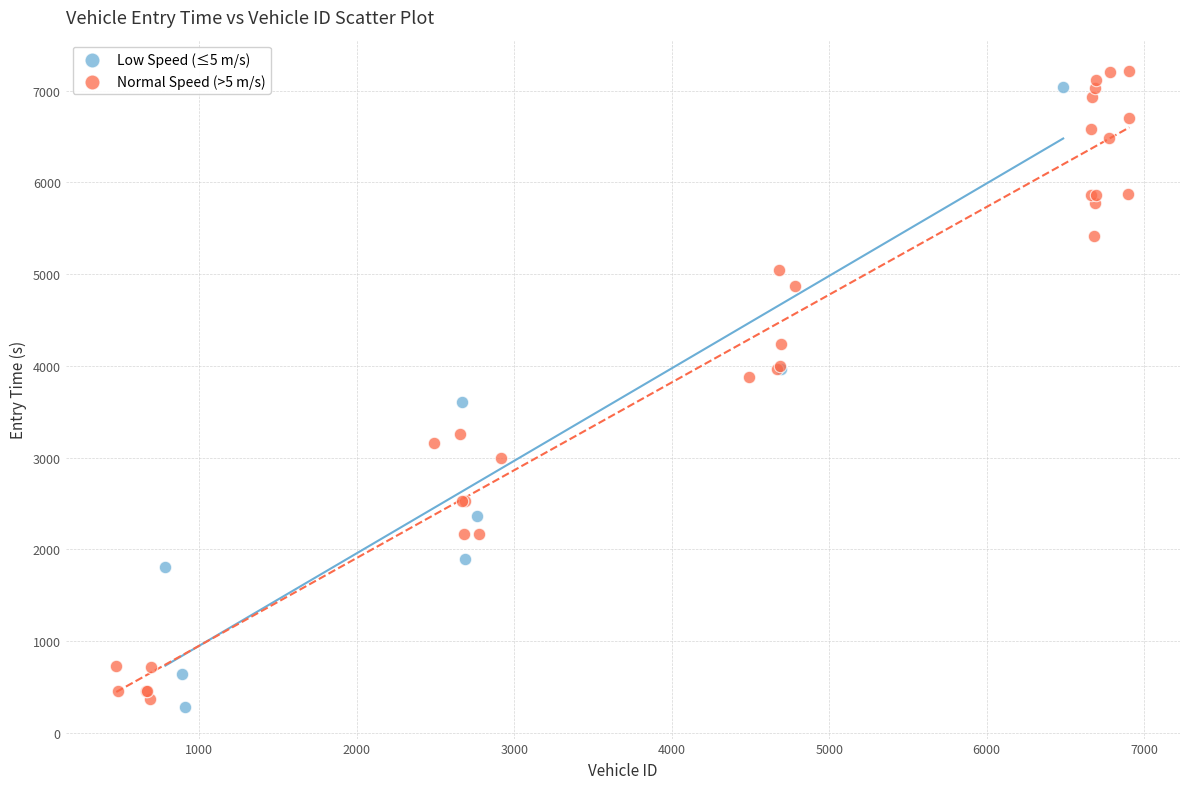

Which series contains the highest Y value?

Normal Speed (>5 m/s)